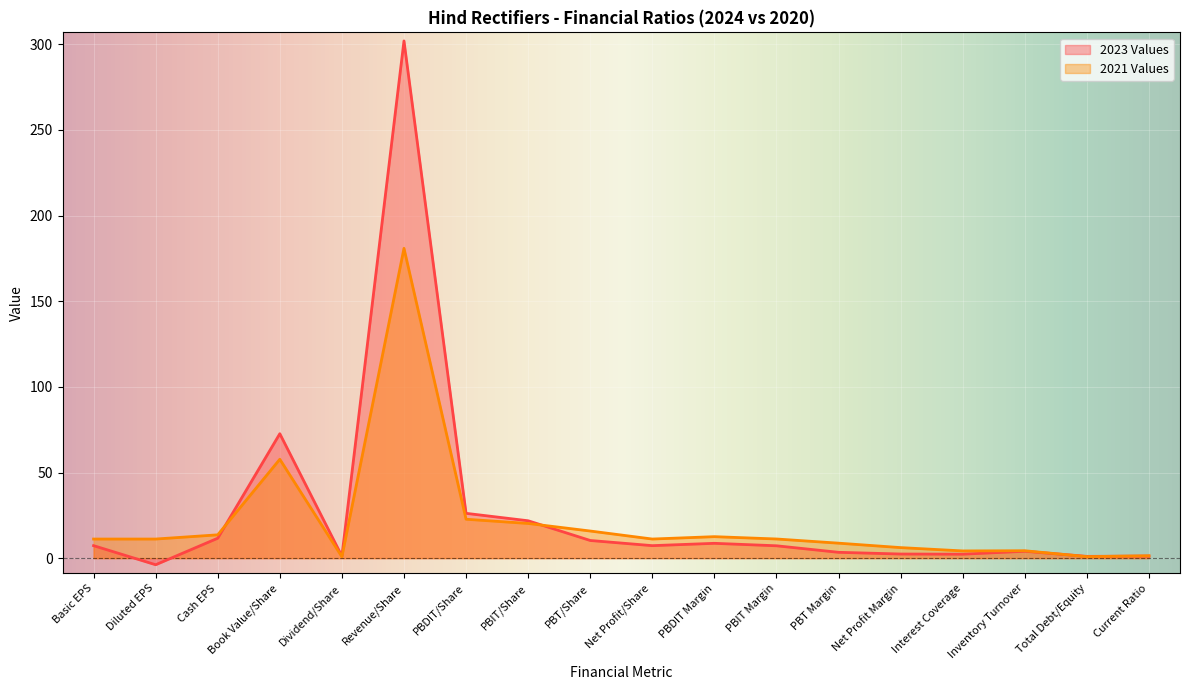

Rank the series by their average value, from highest to lowest.

2023 Values, 2021 Values